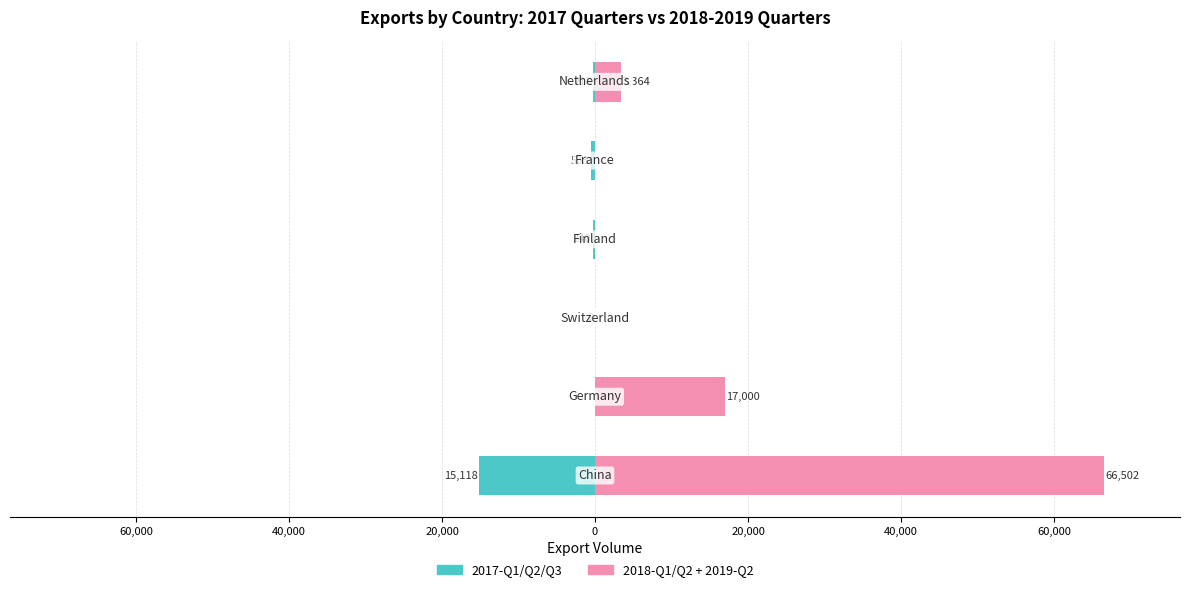

What is the difference between the maximum and second lowest values in the 2017-Q1/Q2/Q3 series?

533